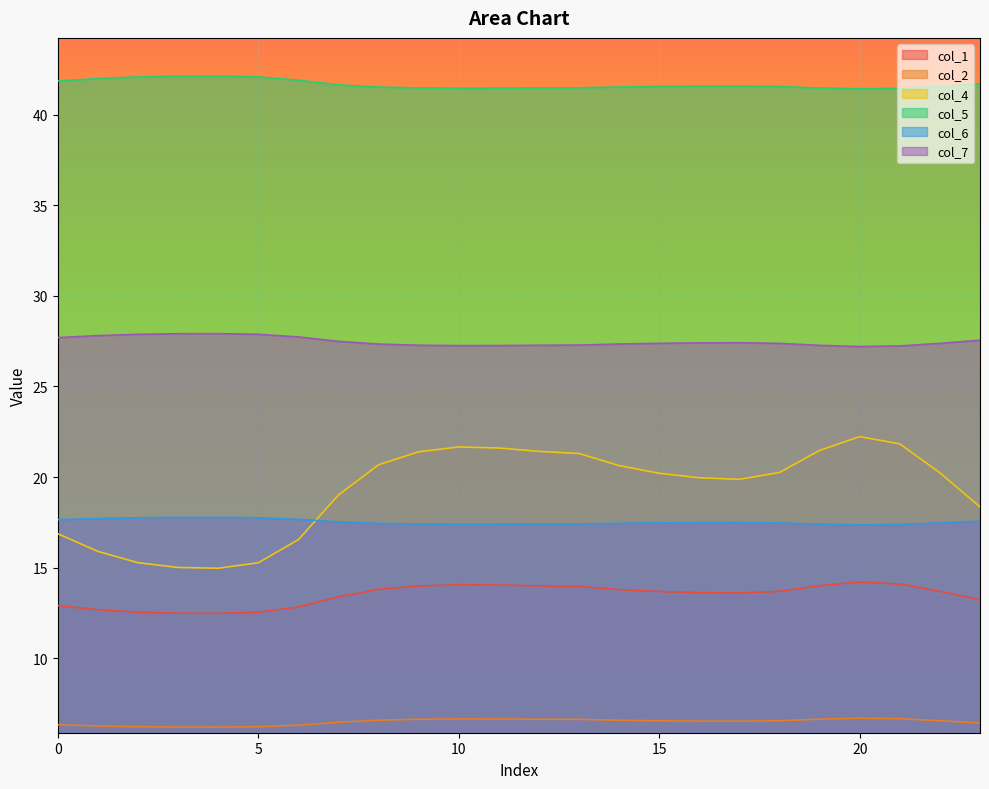

Reading left to right, extract all data points from this chart.

col_1: 12.9	12.7	12.5	12.5	12.5	12.5	12.8	13.4	13.8	14.0	14.1	14.0	14.0	14.0	13.8	13.7	13.6	13.6	13.7	14.0	14.2	14.1	13.7	13.2
col_2: 6.3	6.3	6.2	6.2	6.2	6.2	6.3	6.5	6.6	6.6	6.6	6.6	6.6	6.6	6.6	6.5	6.5	6.5	6.6	6.6	6.7	6.7	6.5	6.4
col_4: 16.9	15.9	15.3	15.0	15.0	15.3	16.5	19.0	20.7	21.4	21.7	21.6	21.4	21.3	20.6	20.2	20.0	19.9	20.2	21.5	22.2	21.8	20.2	18.3
col_5: 41.9	42.0	42.1	42.1	42.1	42.1	41.9	41.6	41.5	41.5	41.5	41.5	41.5	41.5	41.5	41.6	41.6	41.6	41.5	41.5	41.4	41.4	41.5	41.7
col_6: 17.6	17.7	17.7	17.8	17.8	17.7	17.7	17.5	17.4	17.4	17.4	17.4	17.4	17.4	17.4	17.5	17.5	17.5	17.5	17.4	17.4	17.4	17.5	17.6
col_7: 27.7	27.8	27.9	27.9	27.9	27.9	27.7	27.5	27.3	27.3	27.2	27.3	27.3	27.3	27.3	27.4	27.4	27.4	27.4	27.3	27.2	27.2	27.4	27.5